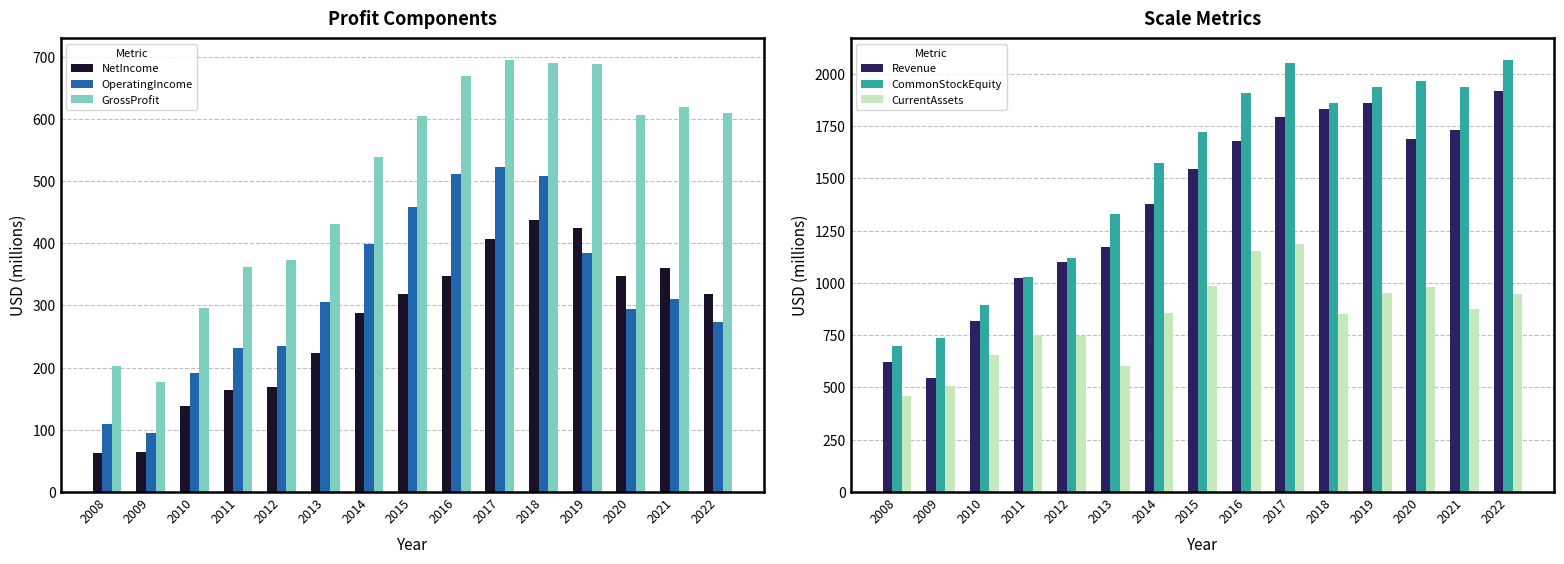

How many bars are there in total?

90